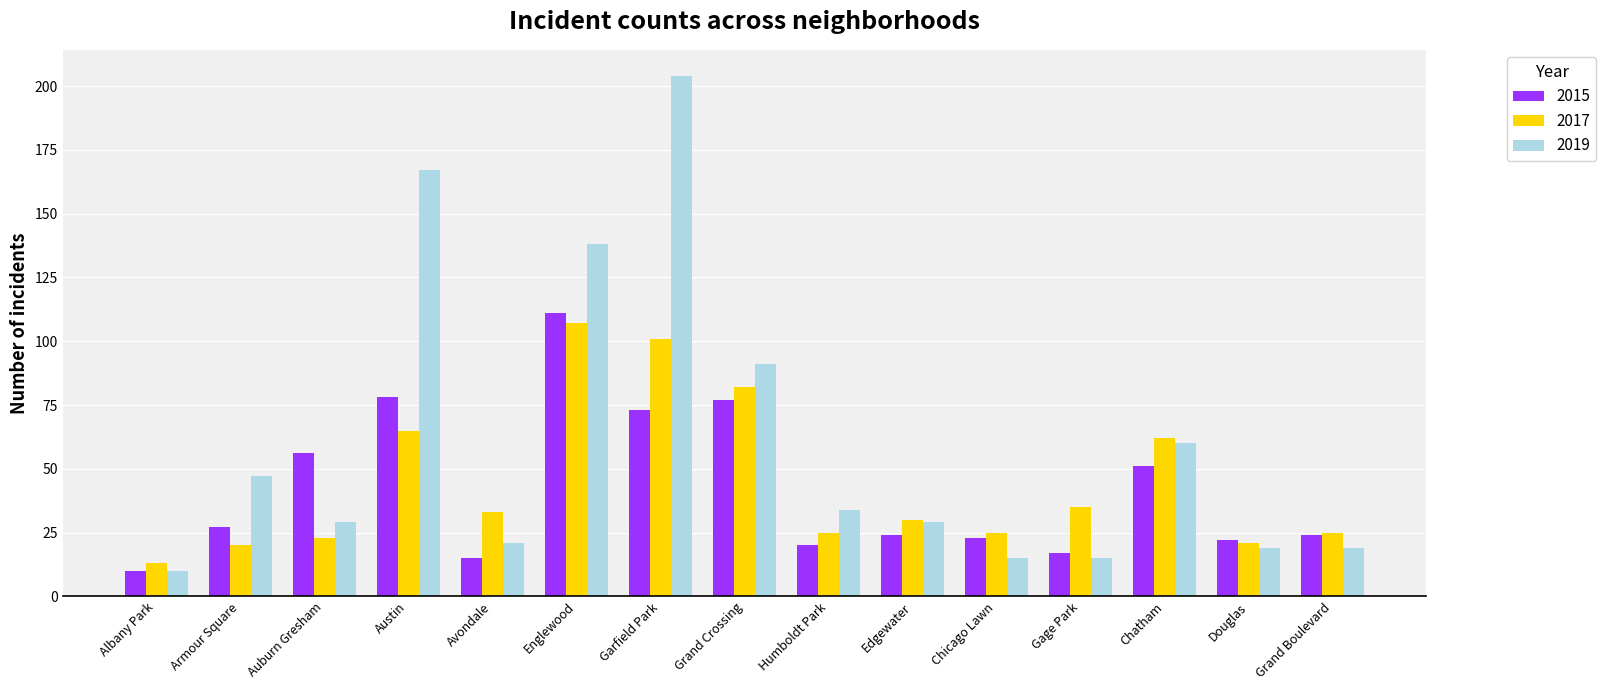

Reading right to left, extract all data points from this chart.

2015: Grand Boulevard=24	Douglas=22	Chatham=51	Gage Park=17	Chicago Lawn=23	Edgewater=24	Humboldt Park=20	Grand Crossing=77	Garfield Park=73	Englewood=111	Avondale=15	Austin=78	Auburn Gresham=56	Armour Square=27	Albany Park=10
2017: Grand Boulevard=25	Douglas=21	Chatham=62	Gage Park=35	Chicago Lawn=25	Edgewater=30	Humboldt Park=25	Grand Crossing=82	Garfield Park=101	Englewood=107	Avondale=33	Austin=65	Auburn Gresham=23	Armour Square=20	Albany Park=13
2019: Grand Boulevard=19	Douglas=19	Chatham=60	Gage Park=15	Chicago Lawn=15	Edgewater=29	Humboldt Park=34	Grand Crossing=91	Garfield Park=204	Englewood=138	Avondale=21	Austin=167	Auburn Gresham=29	Armour Square=47	Albany Park=10